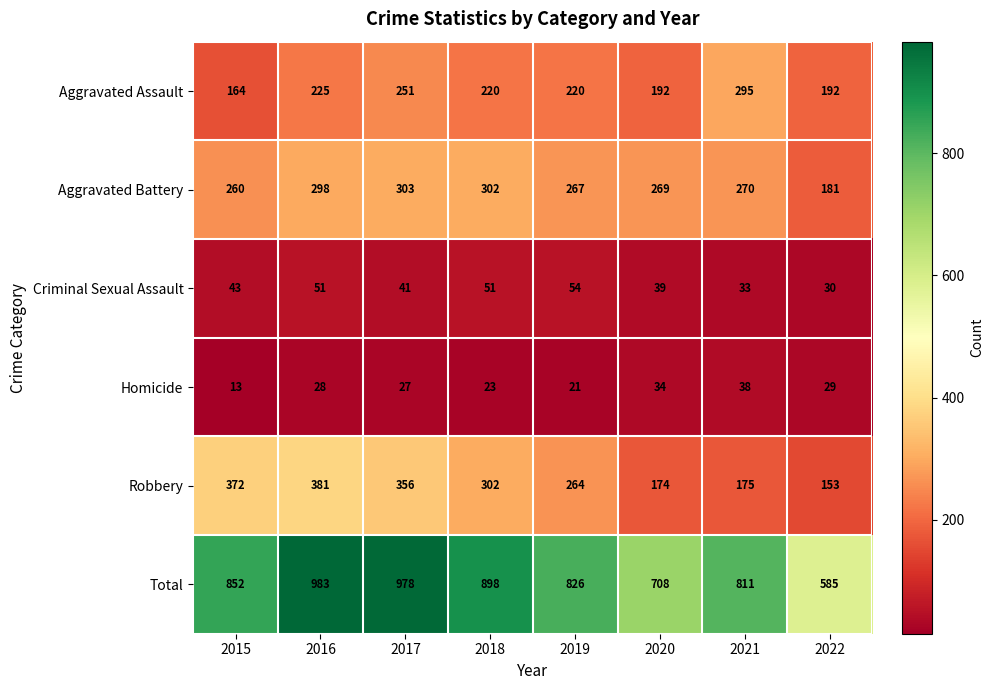

Read the Aggravated Battery value at 2015.

260